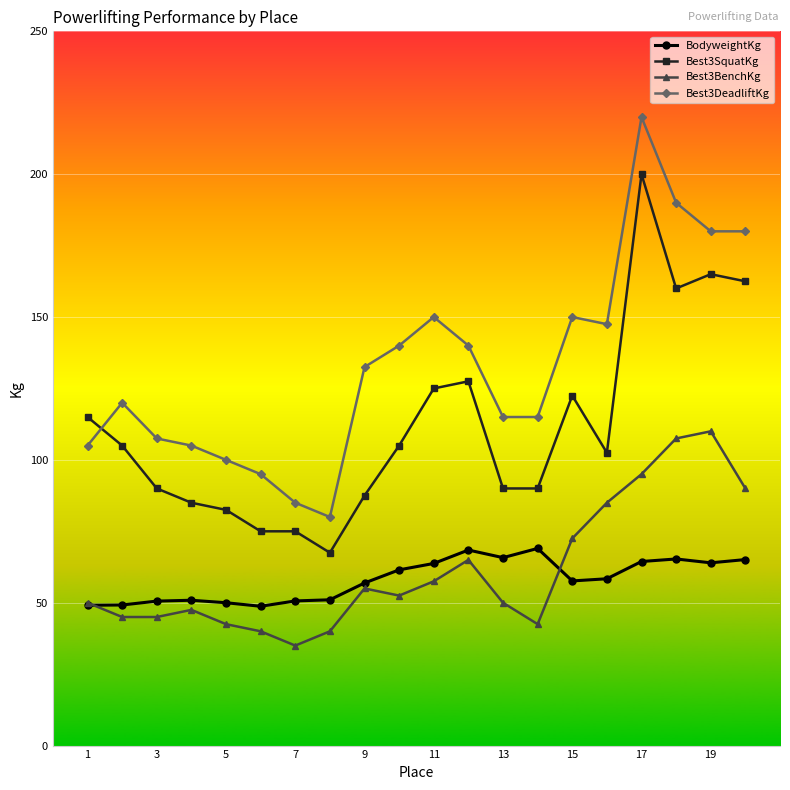

What is the maximum value for BodyweightKg?

69.0